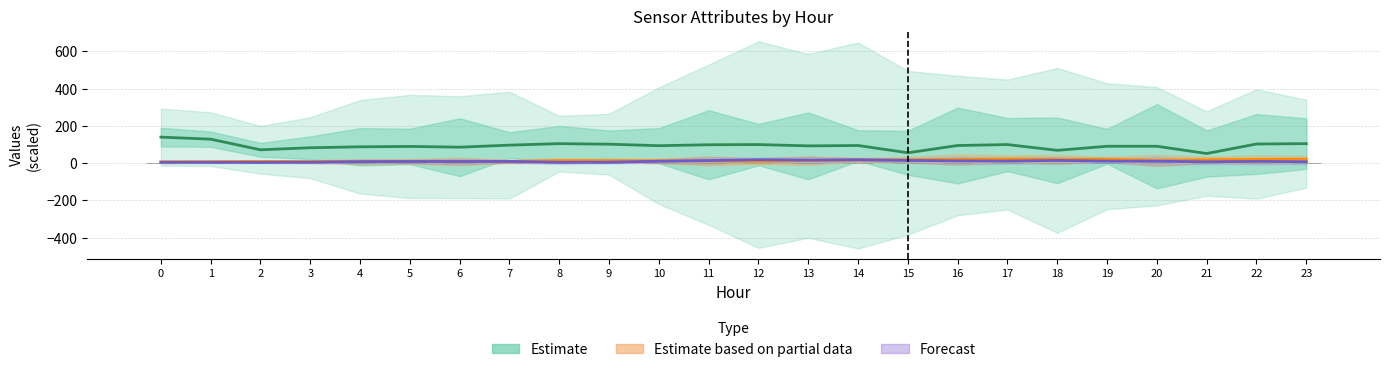

Between 18 and 1, which is larger?

1